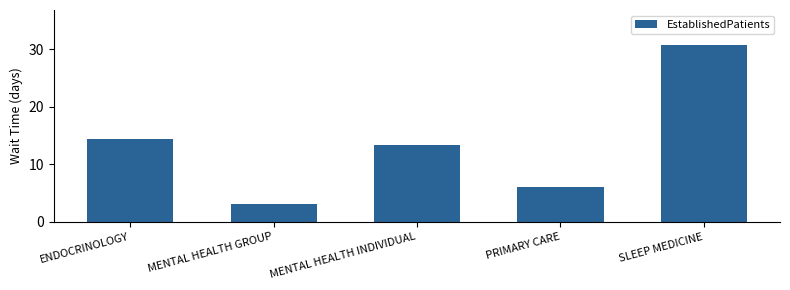

What is the change in value from MENTAL HEALTH GROUP to MENTAL HEALTH INDIVIDUAL?

+10.3